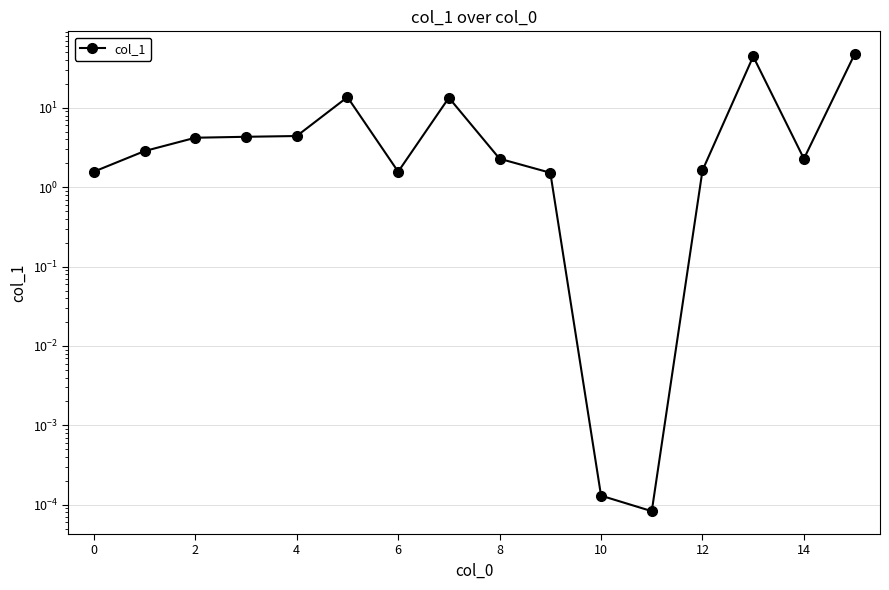

How many interior local peaks (higher than both neighbors) does the data have?

3